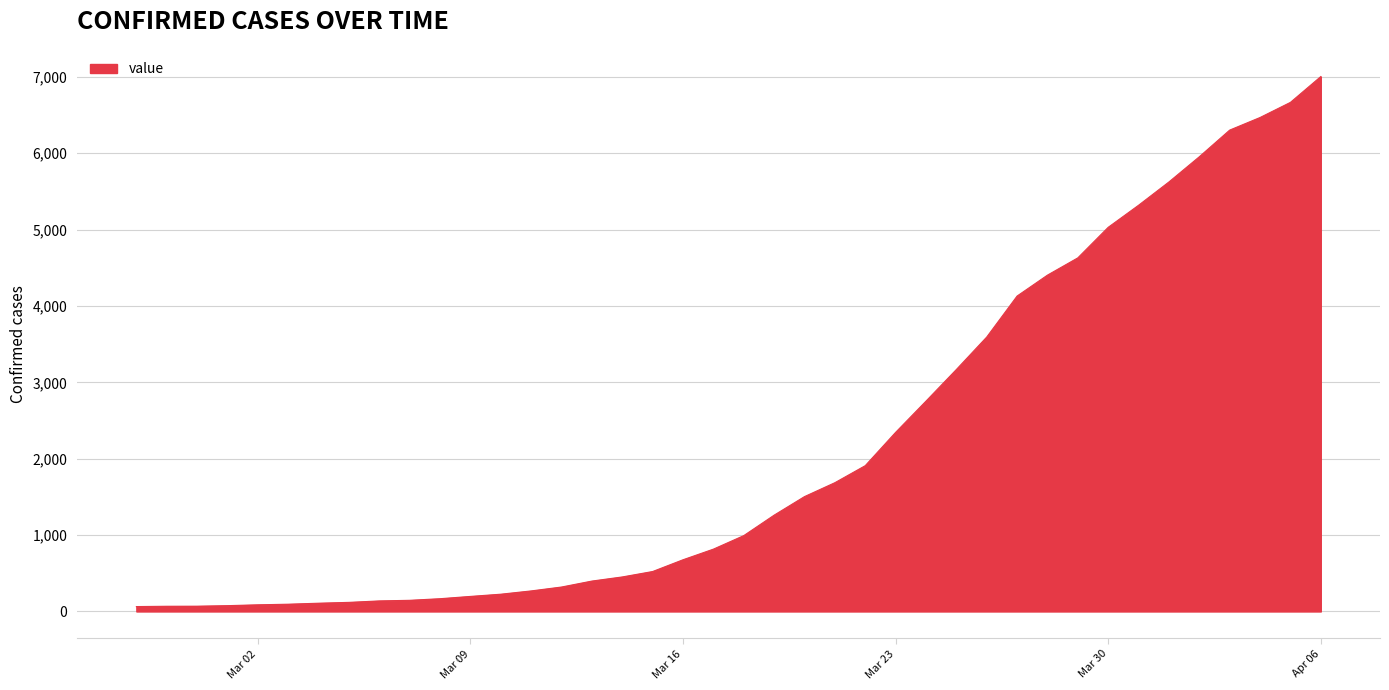

What is the difference between the maximum and minimum values?

6940